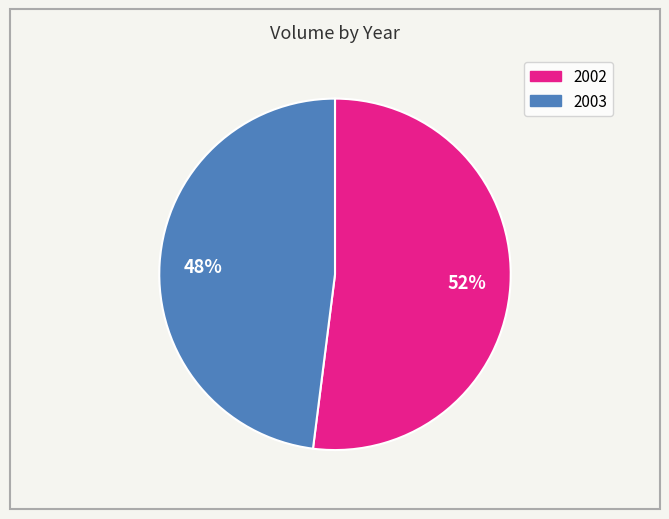

To the nearest percent, what percentage of the pie is 2003?

48%